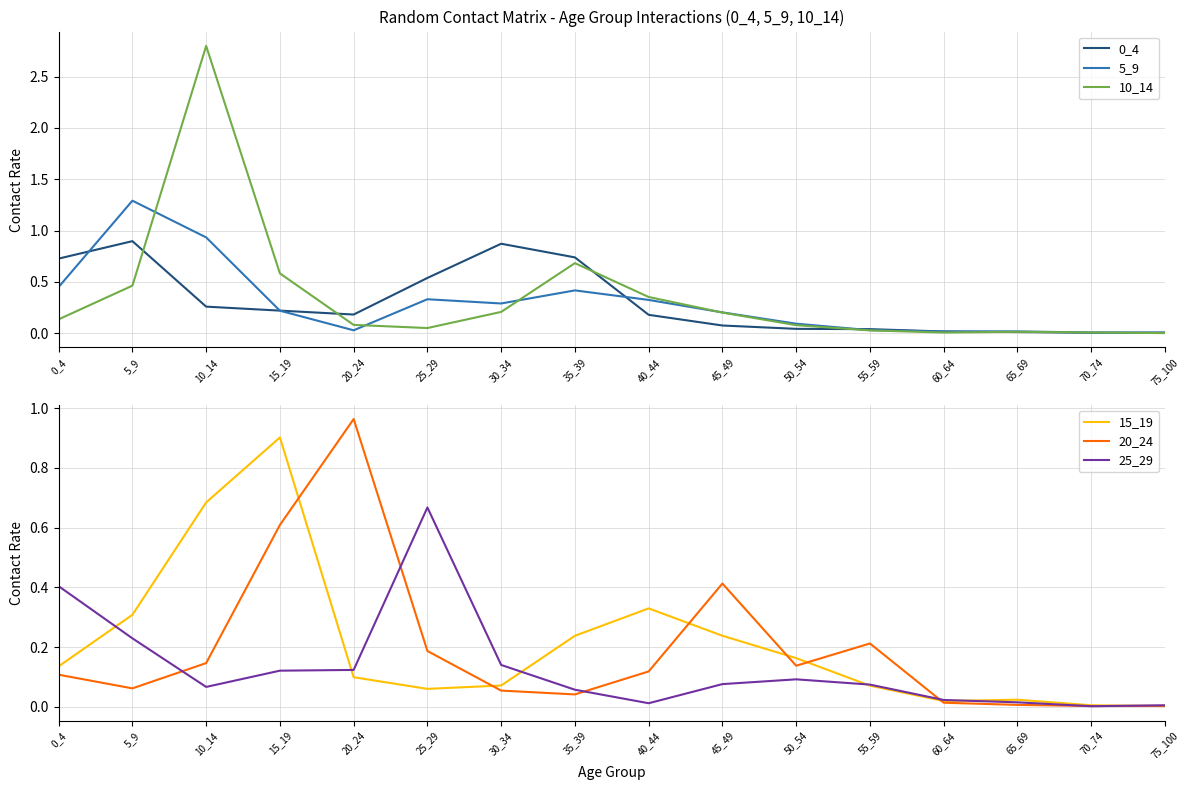

Reading right to left, transcribe all the data shown in this chart.

0_4: 75_100=0.0	70_74=0.0	65_69=0.0	60_64=0.0	55_59=0.0	50_54=0.0	45_49=0.1	40_44=0.2	35_39=0.7	30_34=0.9	25_29=0.5	20_24=0.2	15_19=0.2	10_14=0.3	5_9=0.9	0_4=0.7
5_9: 75_100=0.0	70_74=0.0	65_69=0.0	60_64=0.0	55_59=0.0	50_54=0.1	45_49=0.2	40_44=0.3	35_39=0.4	30_34=0.3	25_29=0.3	20_24=0.0	15_19=0.2	10_14=0.9	5_9=1.3	0_4=0.5
10_14: 75_100=0.0	70_74=0.0	65_69=0.0	60_64=0.0	55_59=0.0	50_54=0.1	45_49=0.2	40_44=0.4	35_39=0.7	30_34=0.2	25_29=0.1	20_24=0.1	15_19=0.6	10_14=2.8	5_9=0.5	0_4=0.1
15_19: 75_100=0.0	70_74=0.0	65_69=0.0	60_64=0.0	55_59=0.1	50_54=0.2	45_49=0.2	40_44=0.3	35_39=0.2	30_34=0.1	25_29=0.1	20_24=0.1	15_19=0.9	10_14=0.7	5_9=0.3	0_4=0.1
20_24: 75_100=0.0	70_74=0.0	65_69=0.0	60_64=0.0	55_59=0.2	50_54=0.1	45_49=0.4	40_44=0.1	35_39=0.0	30_34=0.1	25_29=0.2	20_24=1.0	15_19=0.6	10_14=0.1	5_9=0.1	0_4=0.1
25_29: 75_100=0.0	70_74=0.0	65_69=0.0	60_64=0.0	55_59=0.1	50_54=0.1	45_49=0.1	40_44=0.0	35_39=0.1	30_34=0.1	25_29=0.7	20_24=0.1	15_19=0.1	10_14=0.1	5_9=0.2	0_4=0.4